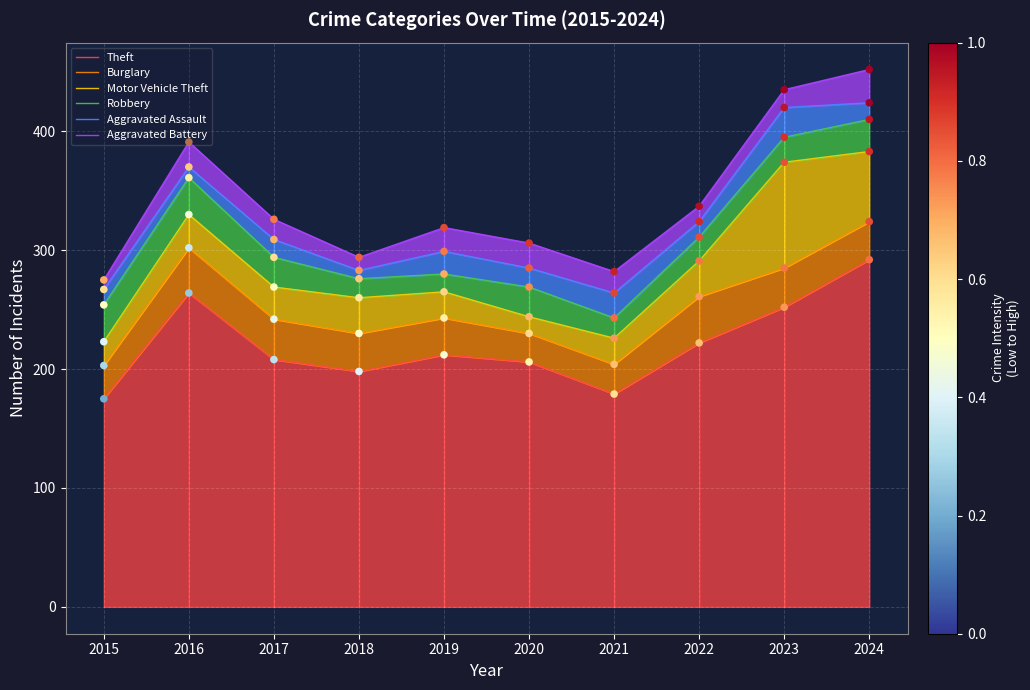

Is the value of Aggravated Battery at 2023 greater than the value of Aggravated Assault at 2019?

Yes